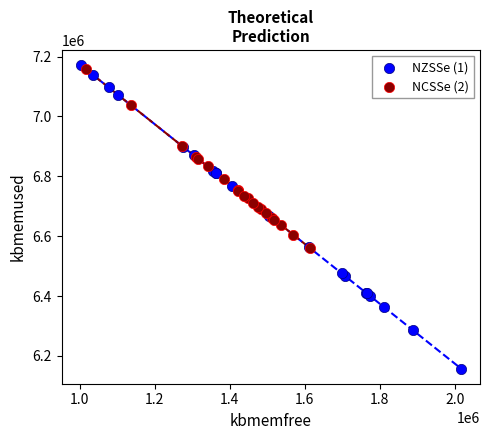

Which series has the largest Y range (max minus min)?

NZSSe (1)